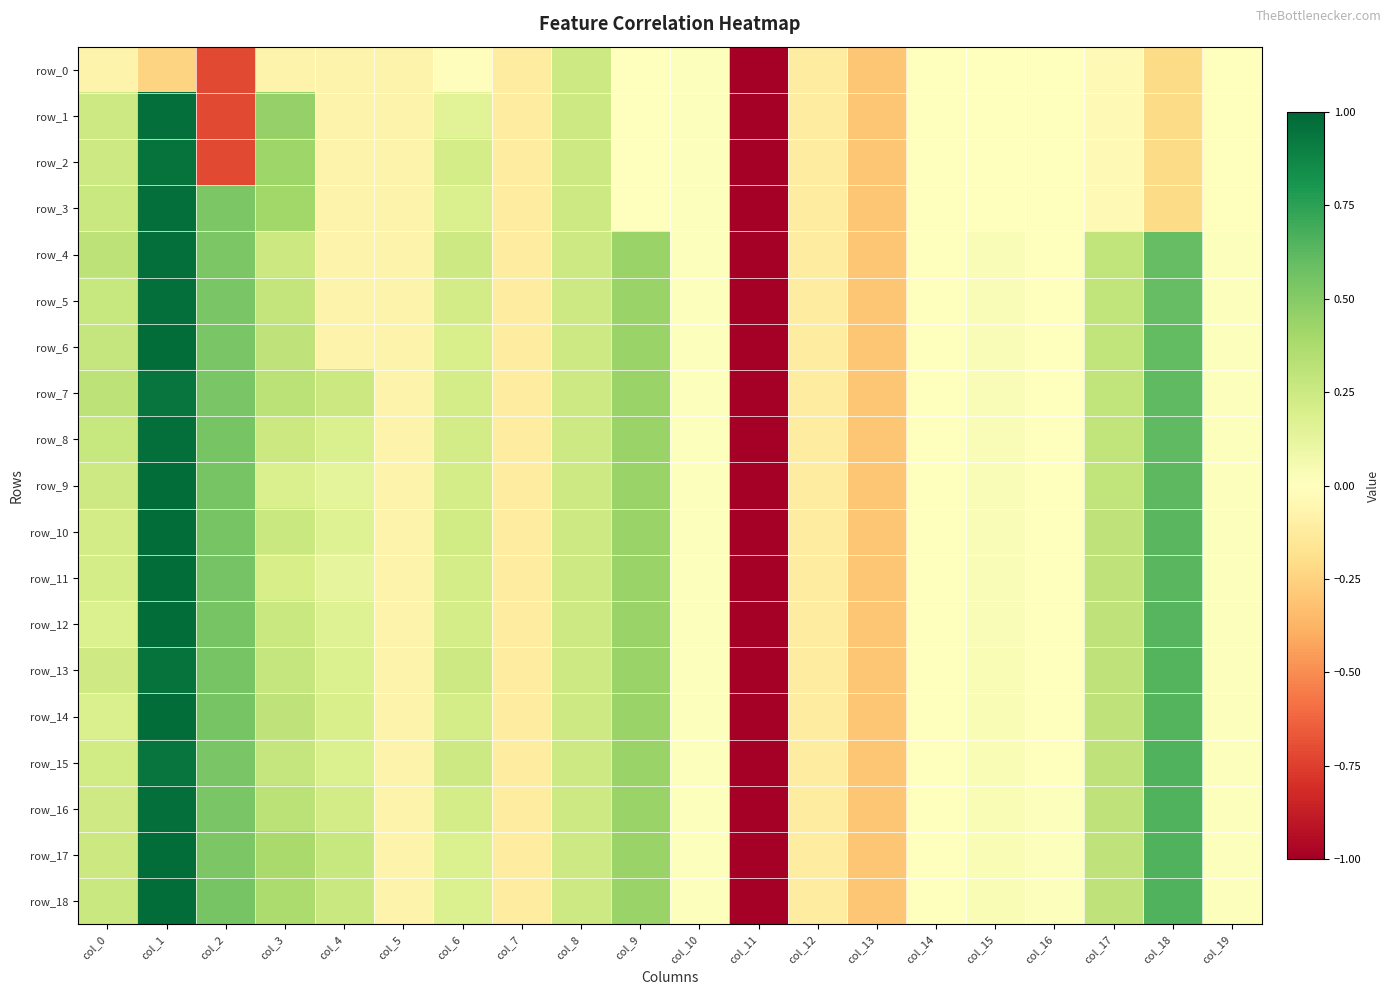

What is the lowest value of the row_16 series?

-1.0